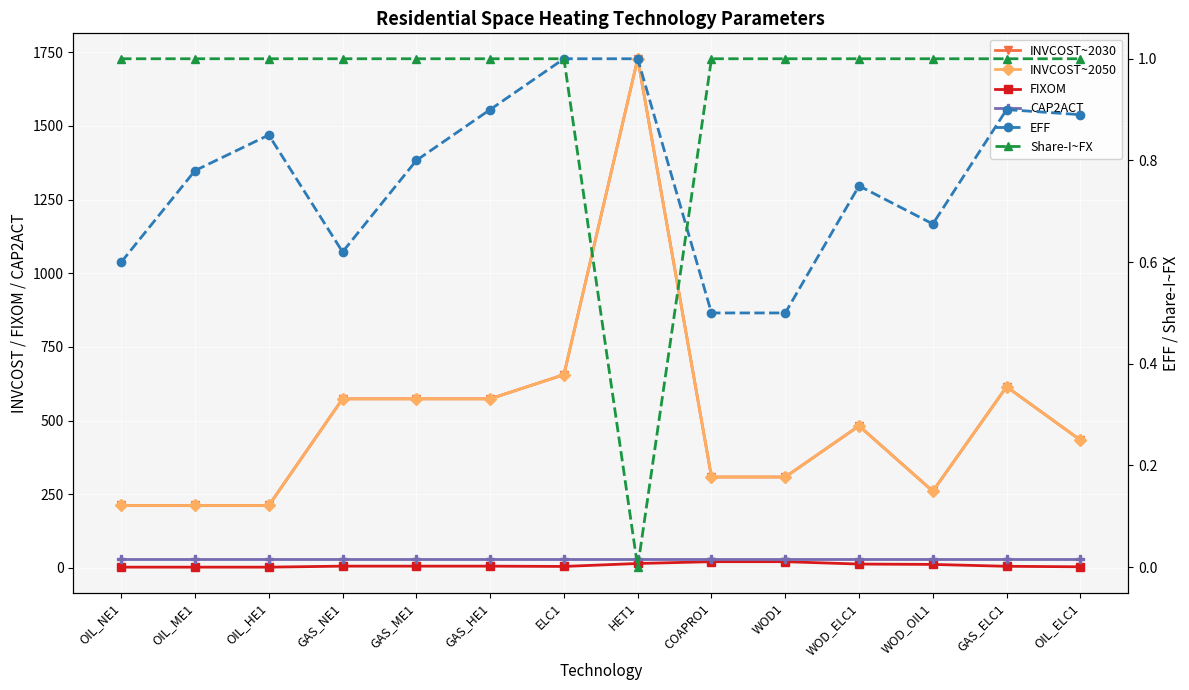

List the series in order of their peak value, lowest first.

EFF, Share-I~FX, FIXOM, CAP2ACT, INVCOST~2030, INVCOST~2050